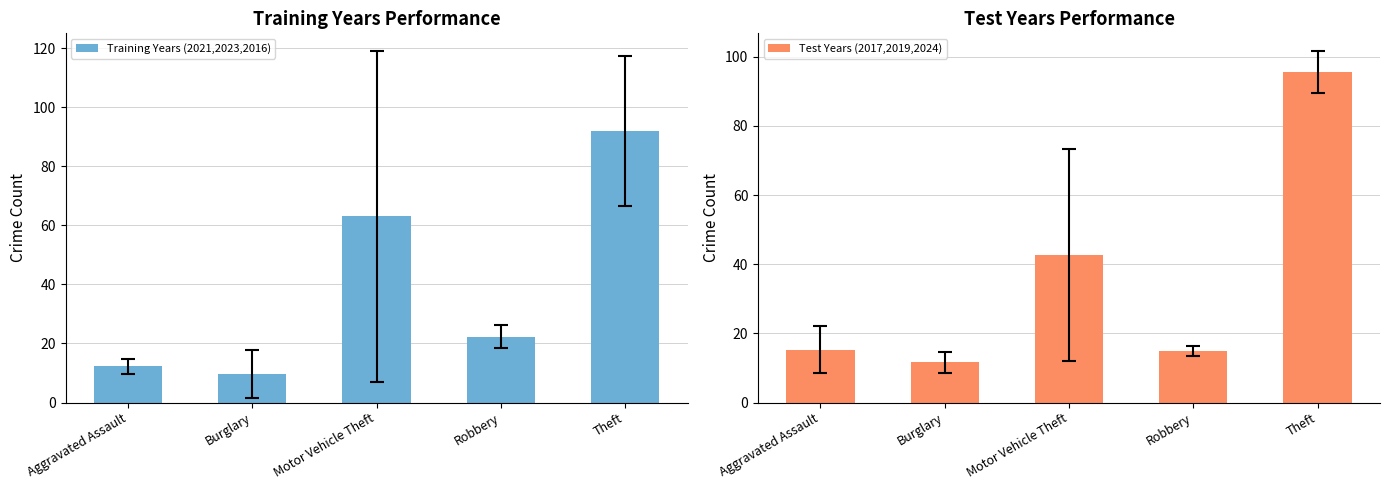

What is the spread (max minus min) of values at Theft?

3.7